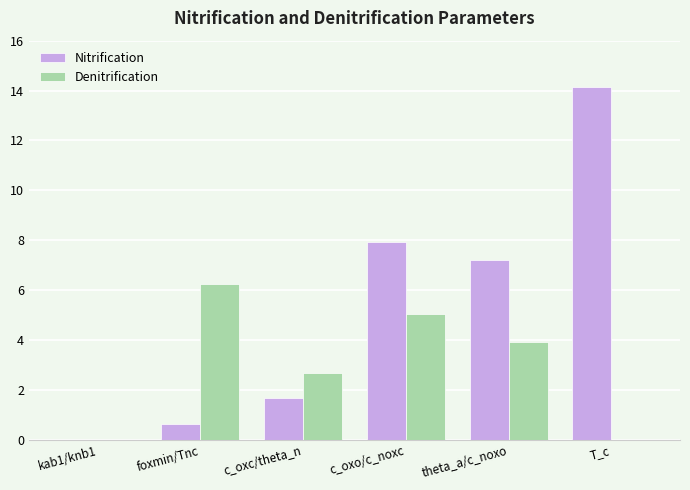

Where does the Denitrification series first go above 3?

foxmin/Tnc